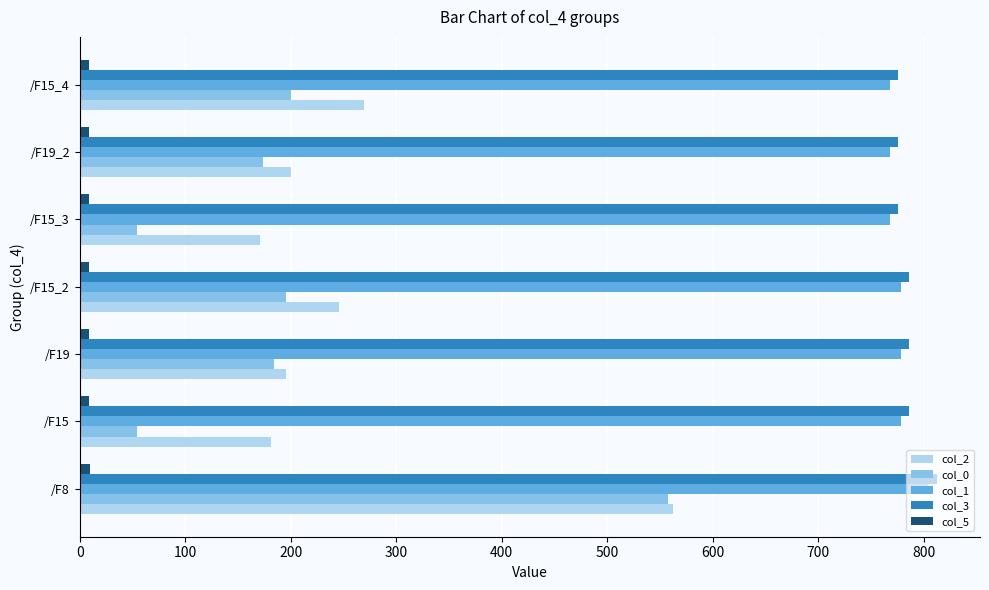

Which label corresponds to the largest value in the chart?

/F8